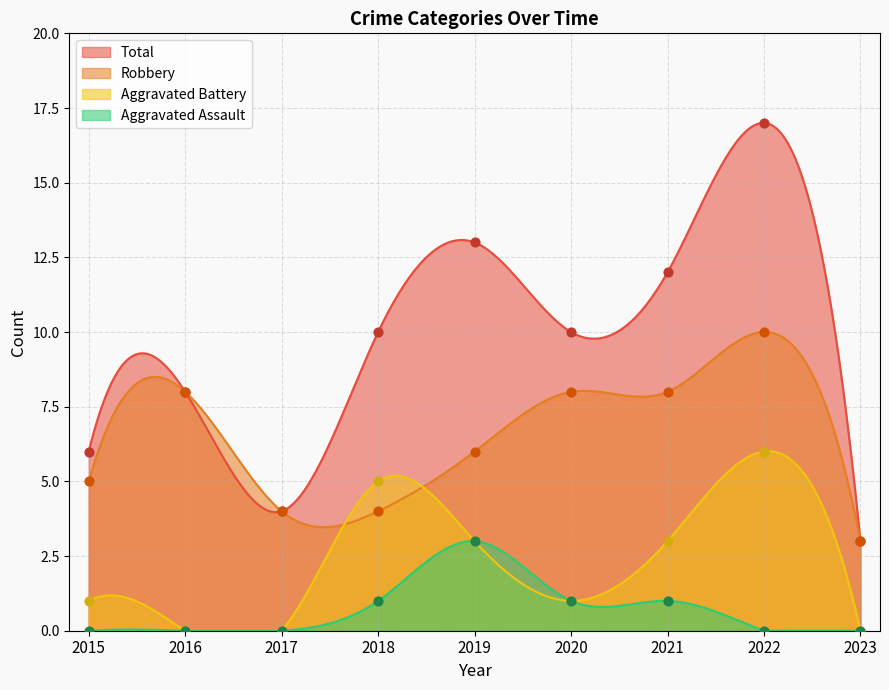

Which series has the widest spread of Y values?

Total